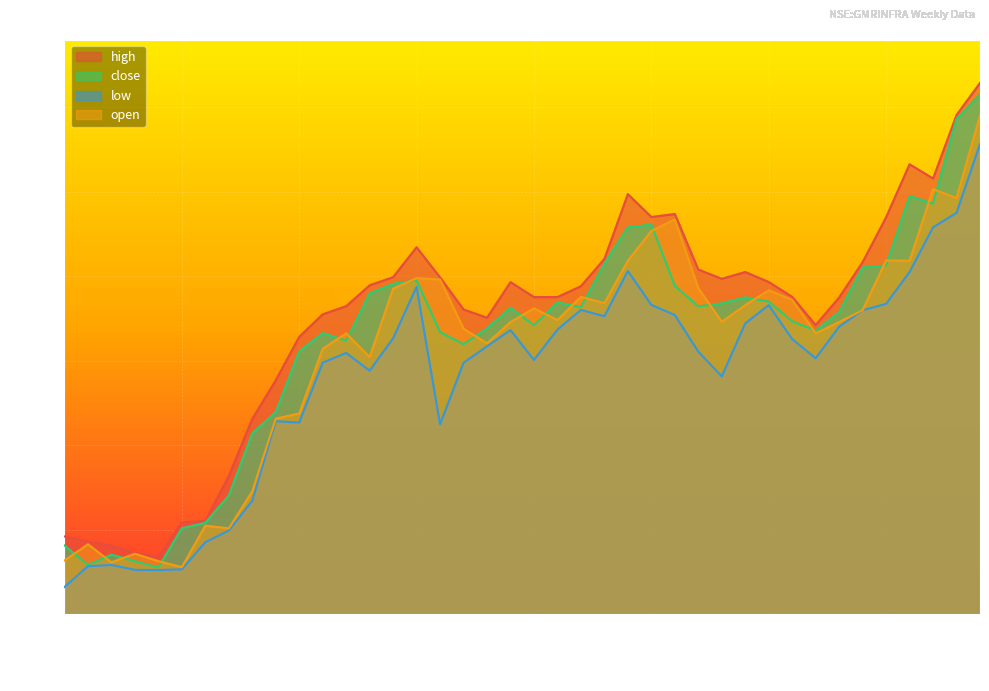

Which series has the widest spread of values?

high